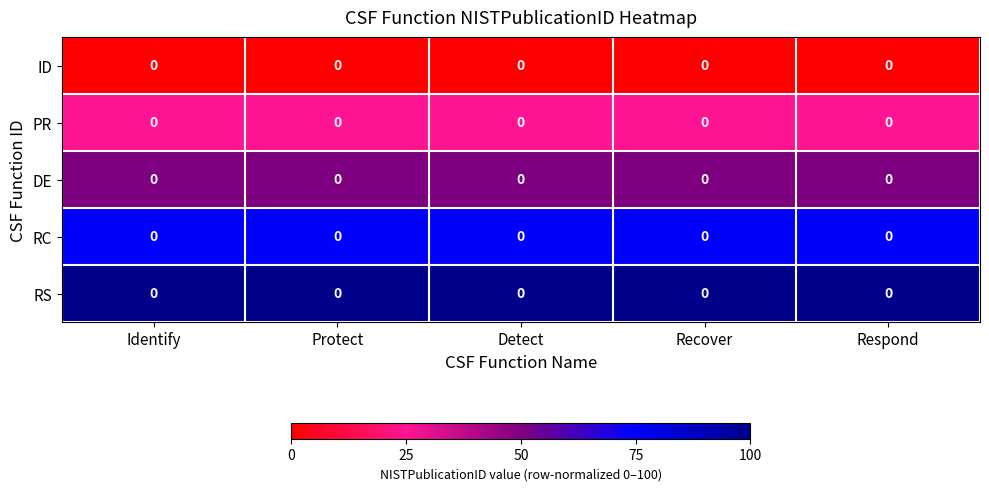

True or false: RC has a value of 43 at Protect.

False